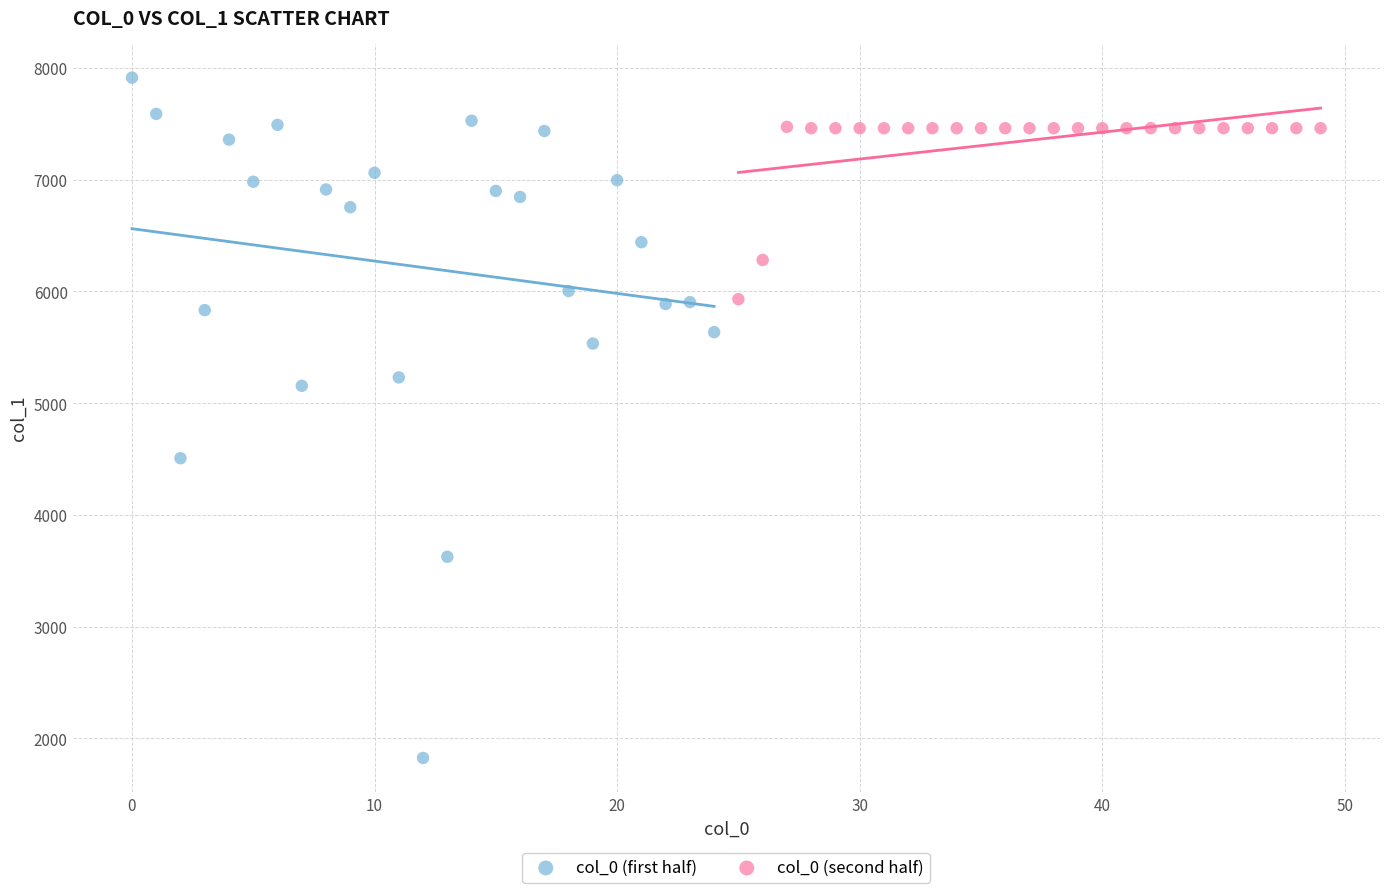

Which series reaches the maximum Y coordinate?

col_0 (first half)